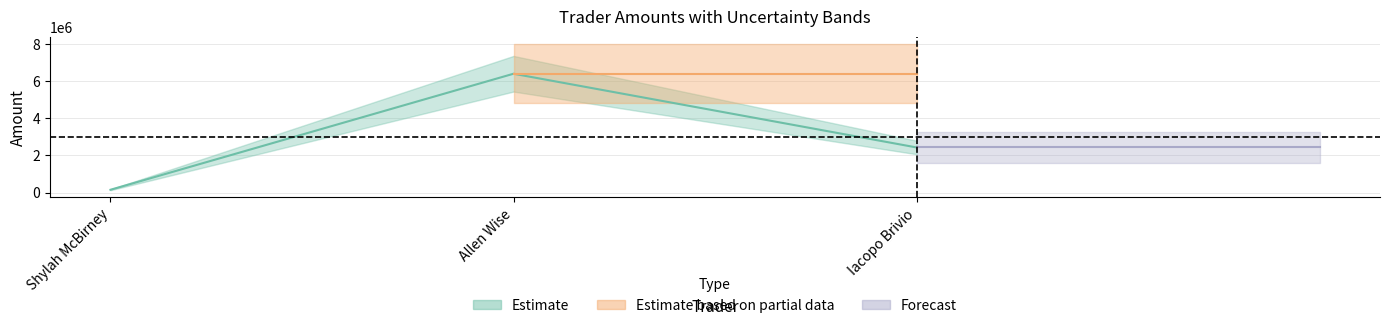

What is the maximum value shown in the chart?

6400000